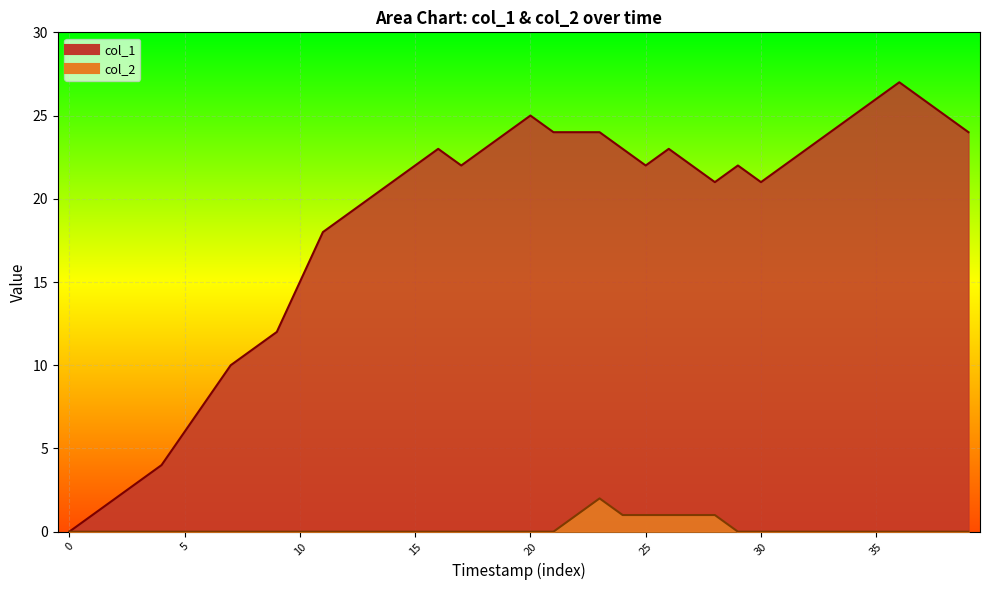

What is the difference between the maximum and minimum values in the col_2 series?

2